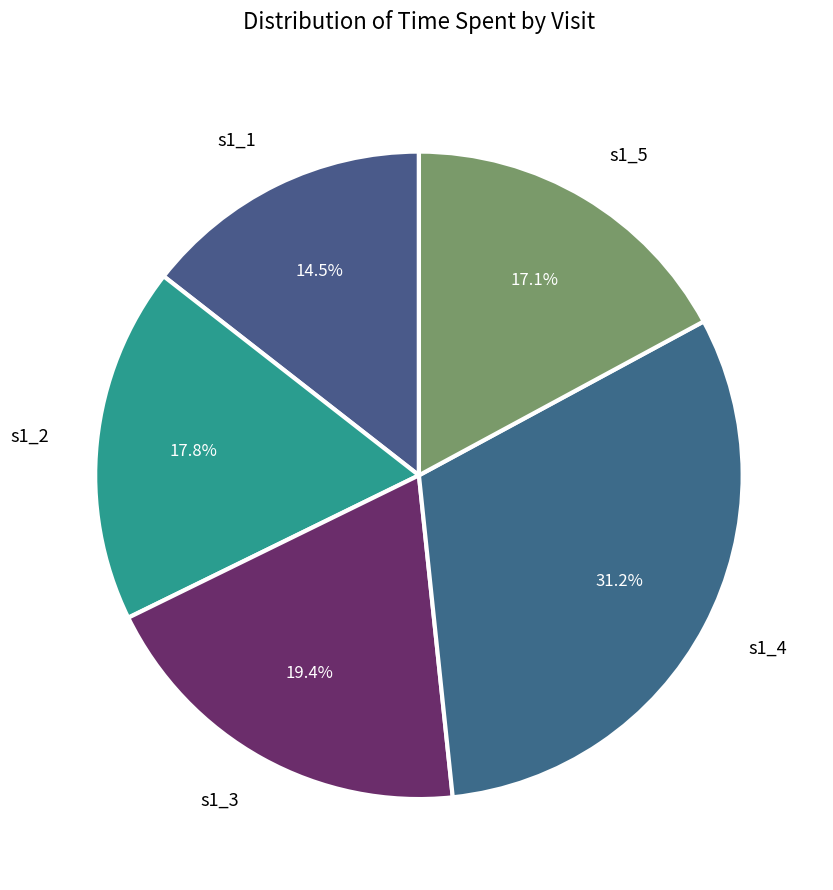

To the nearest percent, what is the difference between the s1_4 and s1_1 slice percentages?

17%